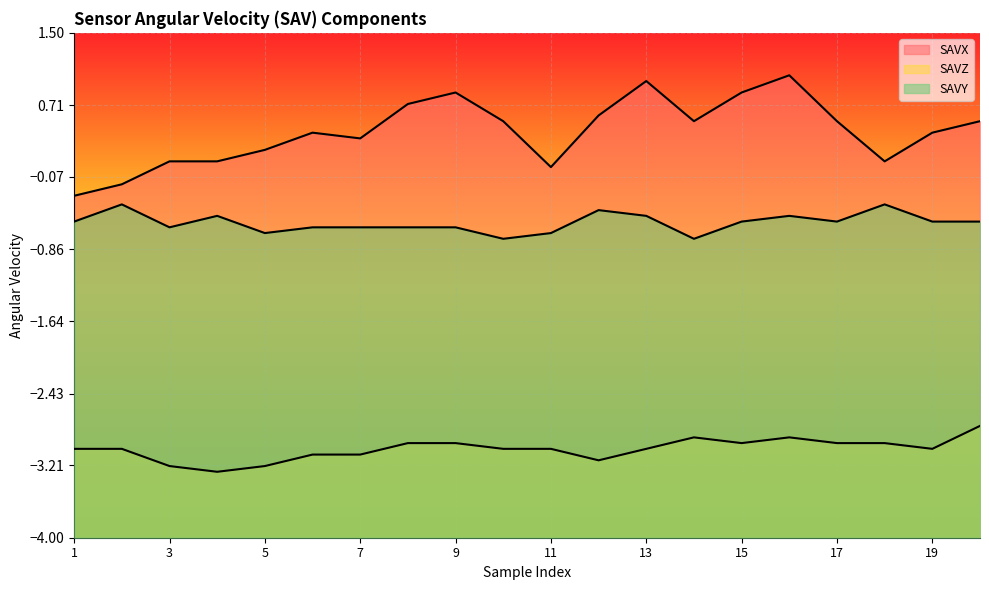

True or false: SAVX and SAVY cross at least once.

False